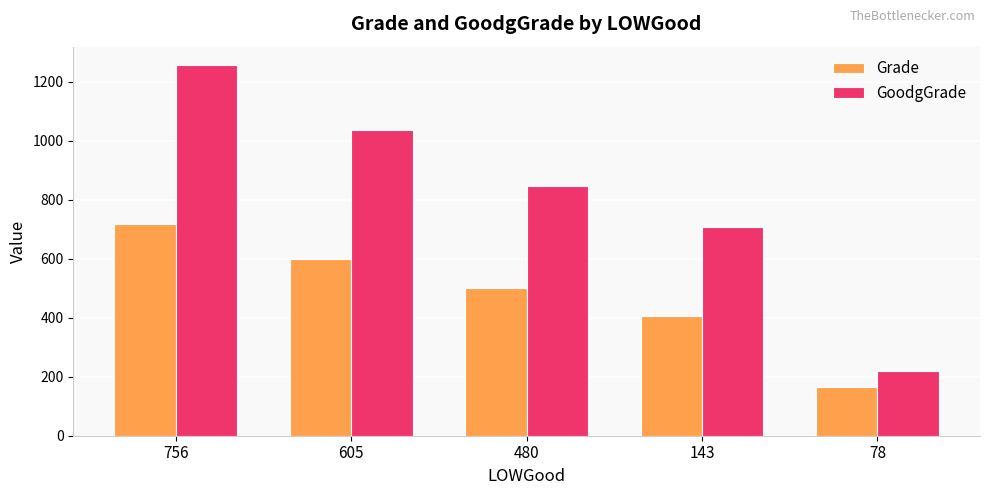

Rank the categories by GoodgGrade value from highest to lowest.

756, 605, 480, 143, 78